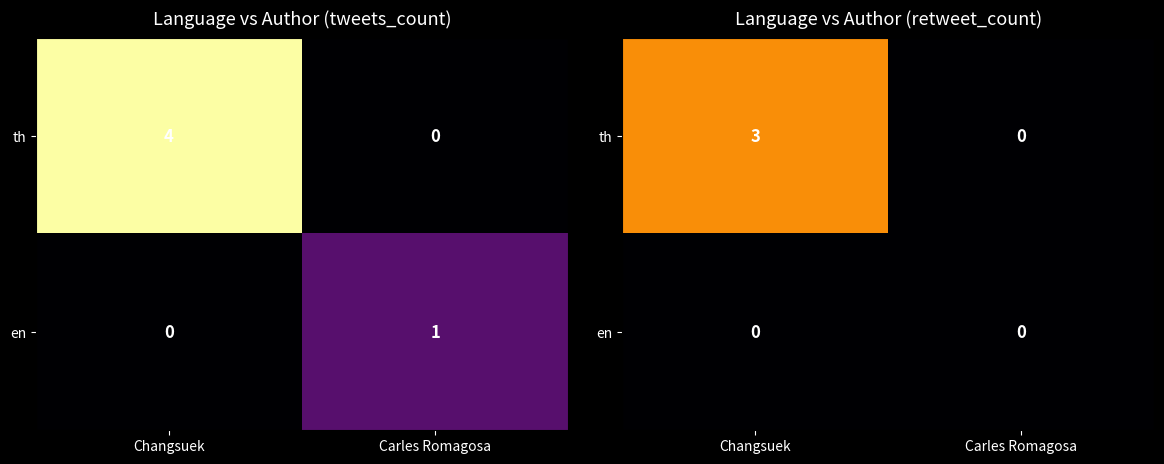

True or false: th has a value of 5 at Changsuek.

False